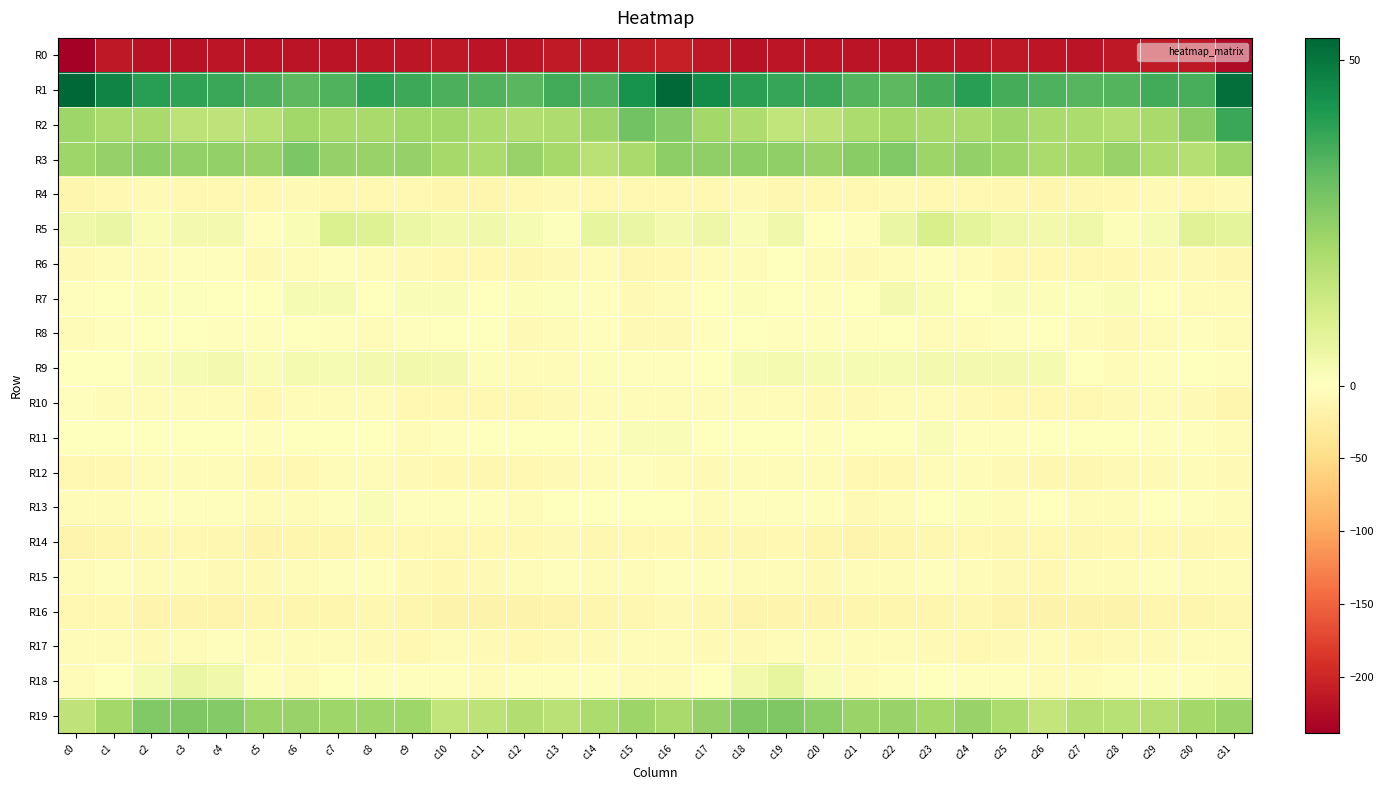

What is the total value across all series at c1?

-173.9